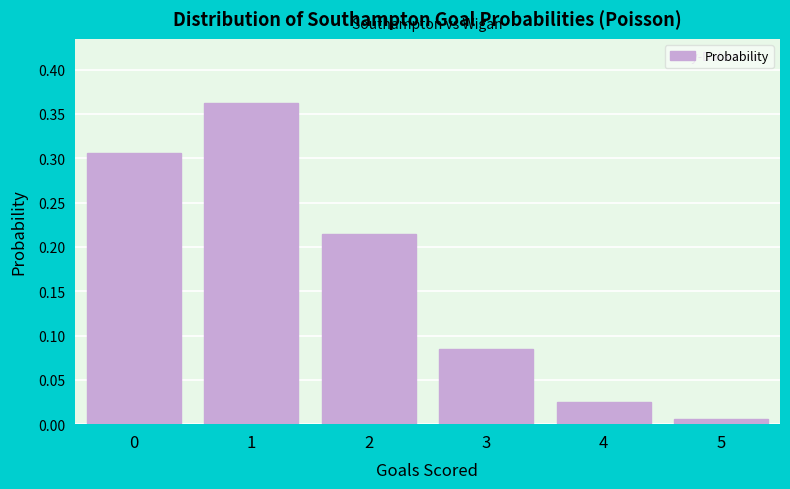

What is the sum of all values?

1.0